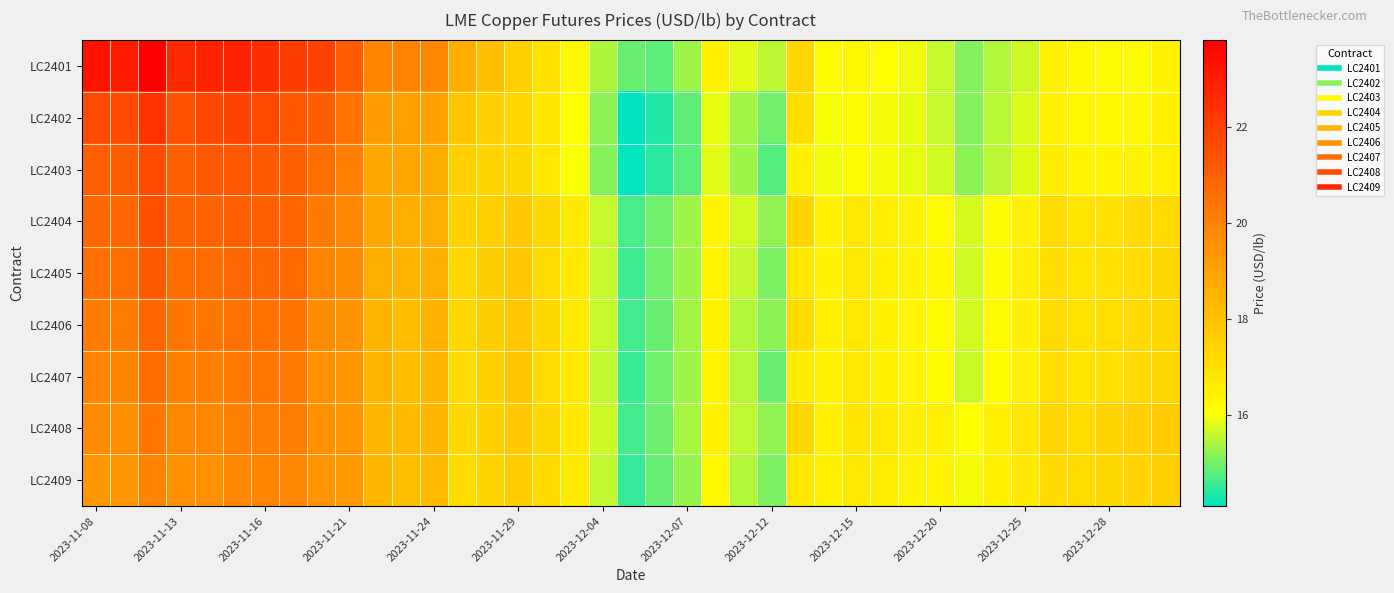

What is the smallest value displayed?

14.1